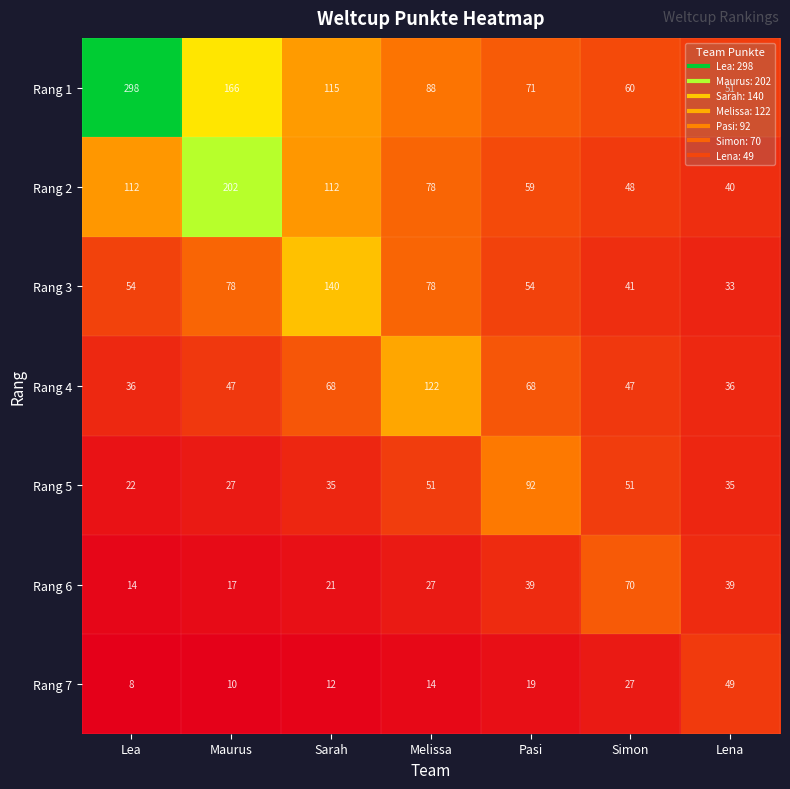

What is the difference between the maximum and minimum values in the Rang 5 series?

70